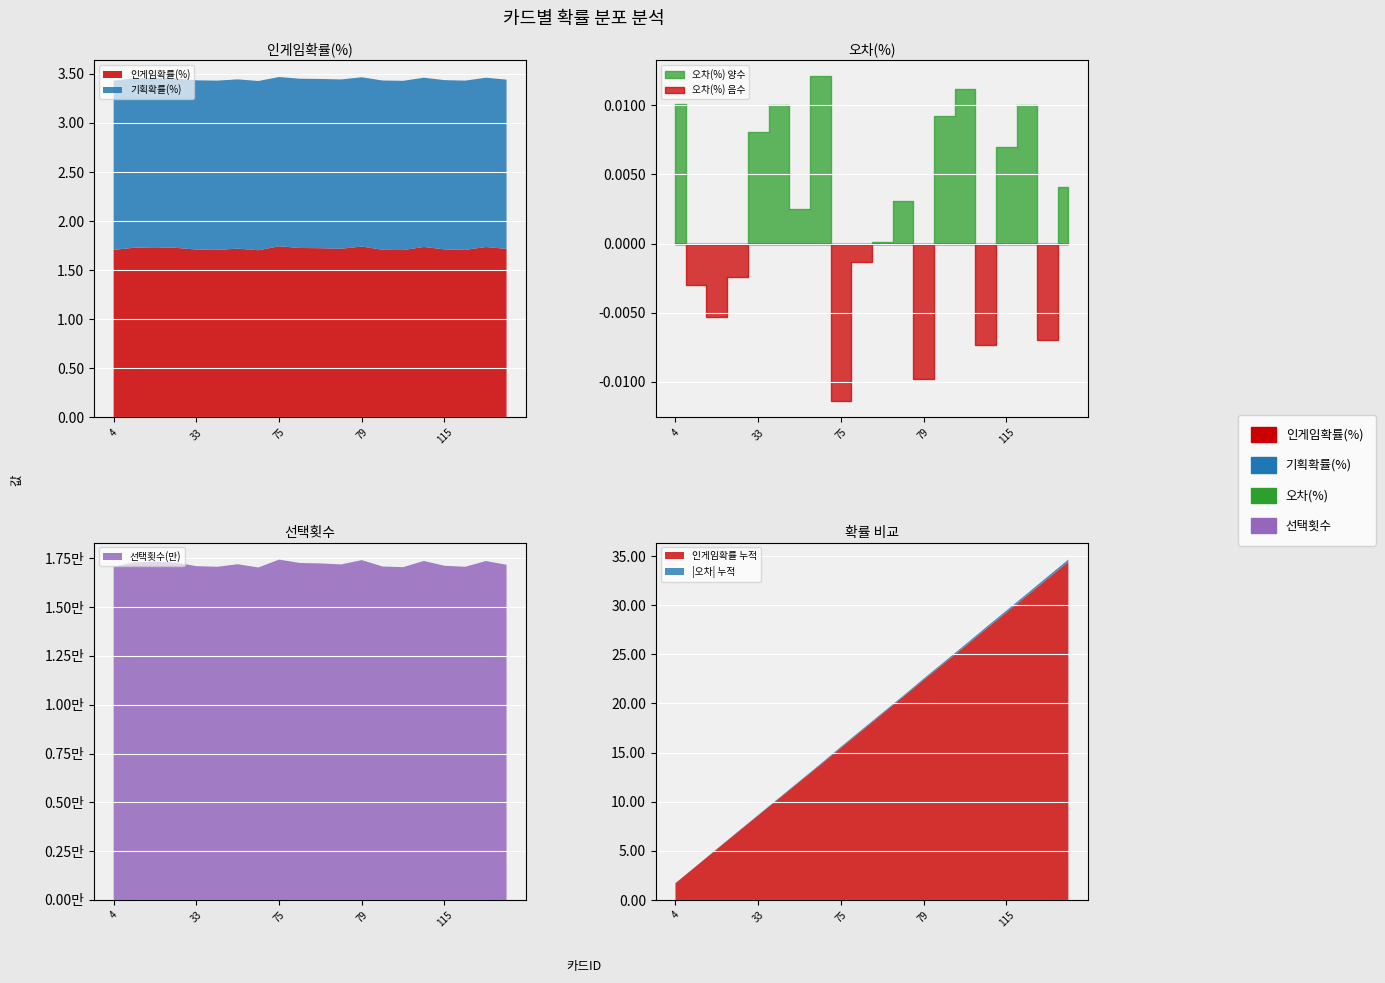

What is the sum of all 선택횟수_scaled values?

344139.0